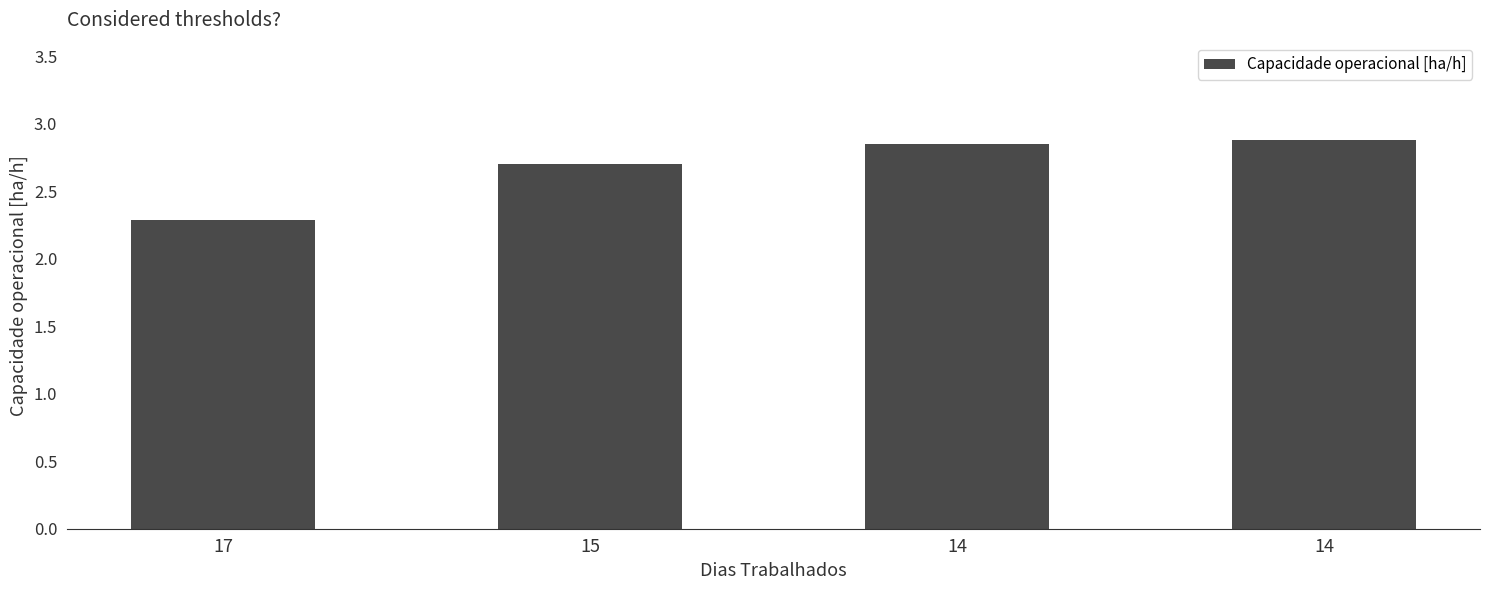

Reading left to right, what are all the values shown in this chart?

17=2.3	15=2.7	14=2.9	14=2.9